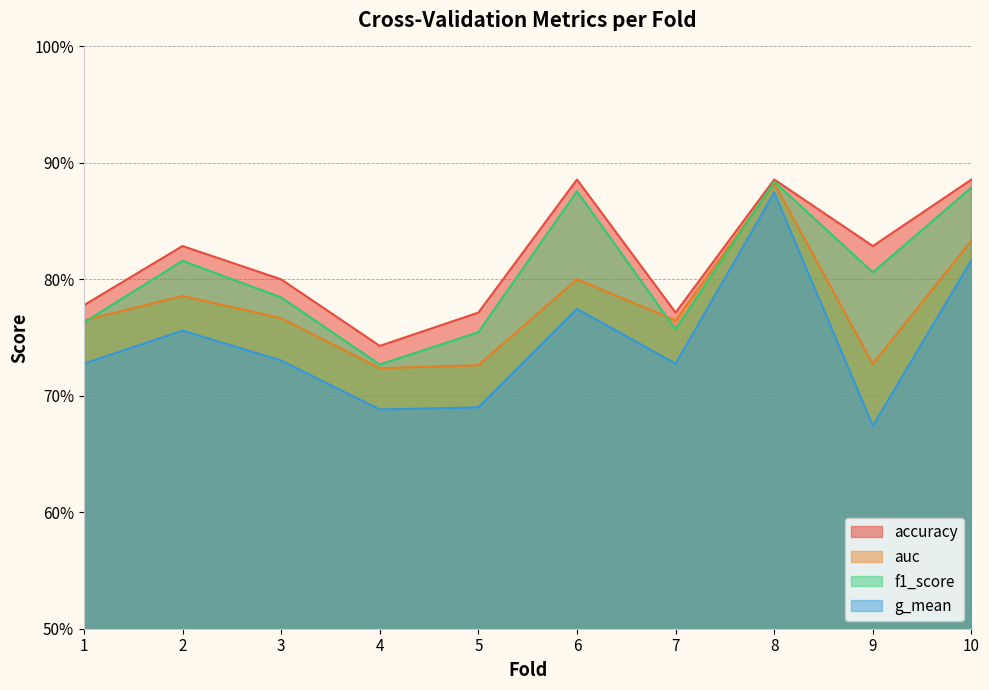

In auc, how many points are lower than both neighbors (excluding endpoints)?

3